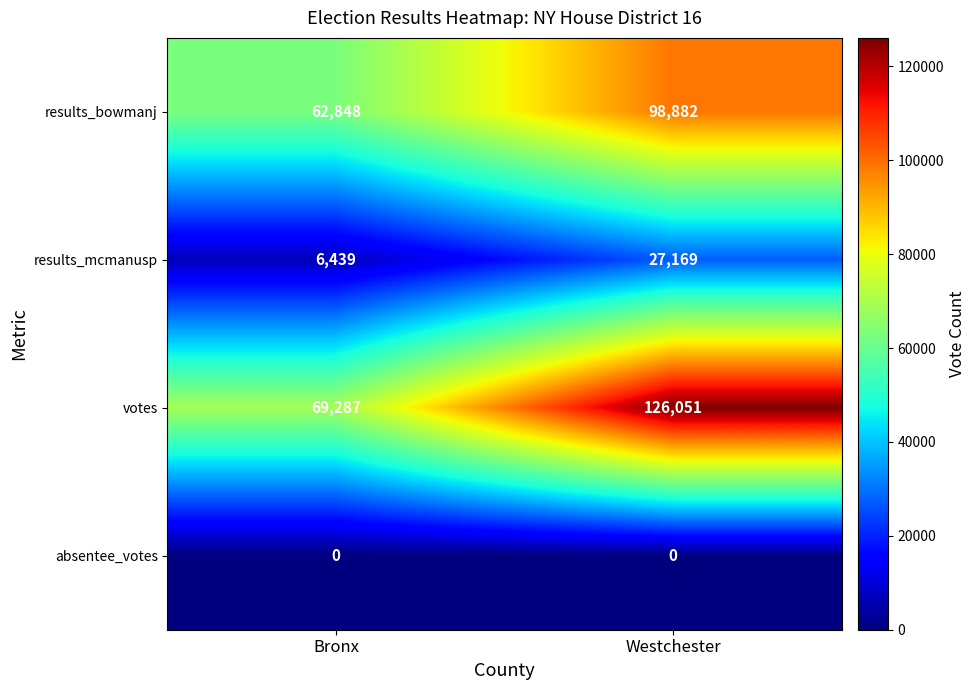

What is the difference between the results_mcmanusp values at Westchester and Bronx?

20730